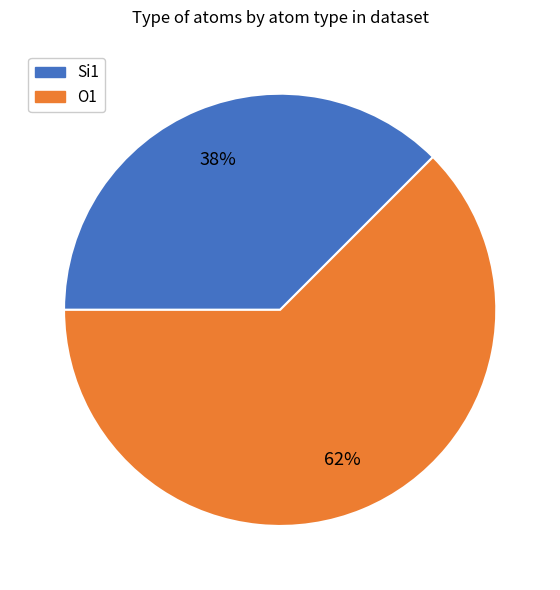

Is the sum of Si1 and O1 greater than half?

Yes